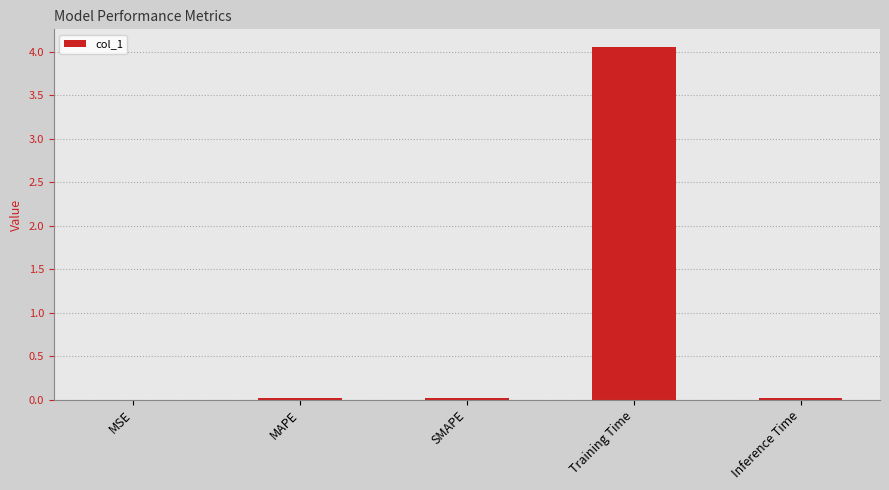

What is the maximum value shown in the chart?

4.1